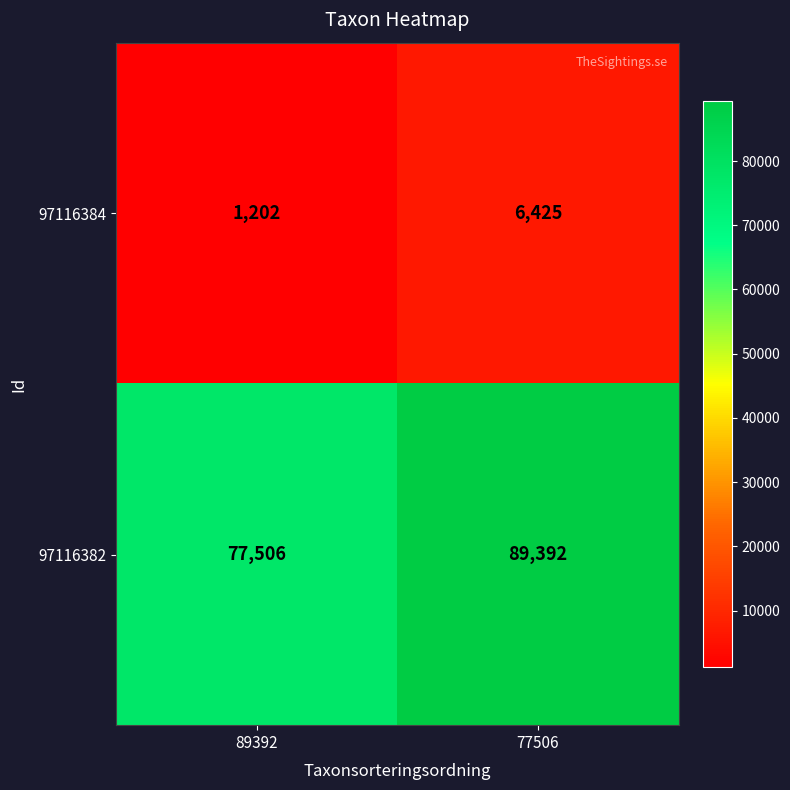

Is it true that 97116382 equals 35446 at 77506?

False